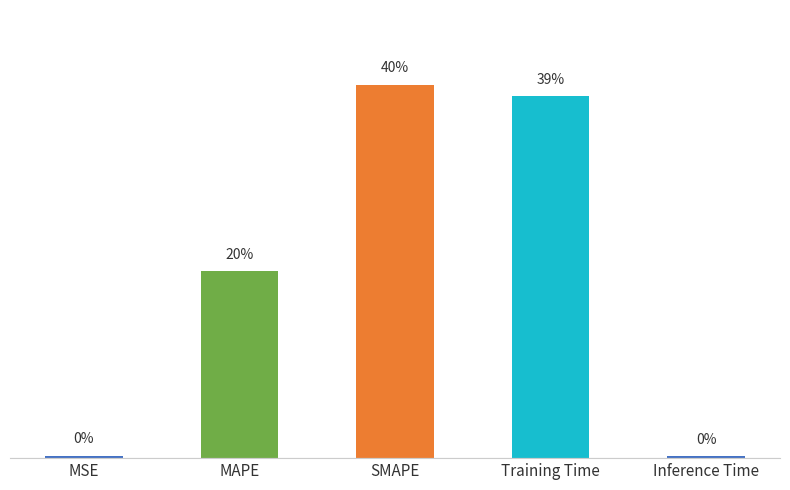

Does the chart contain any negative values?

No